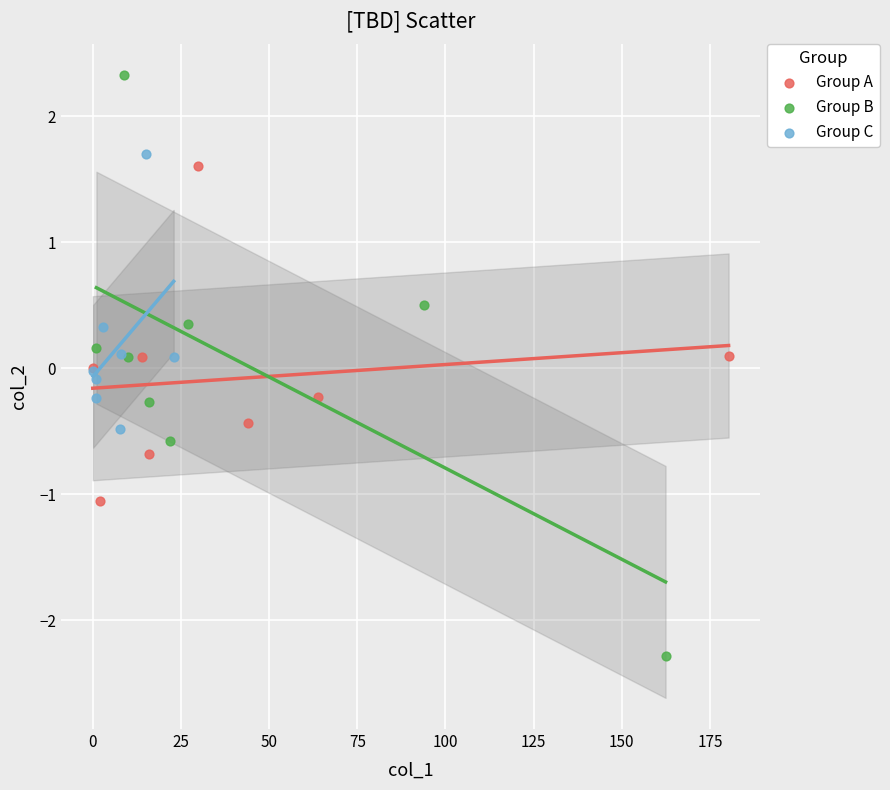

Which series contains the lowest Y value?

Group B